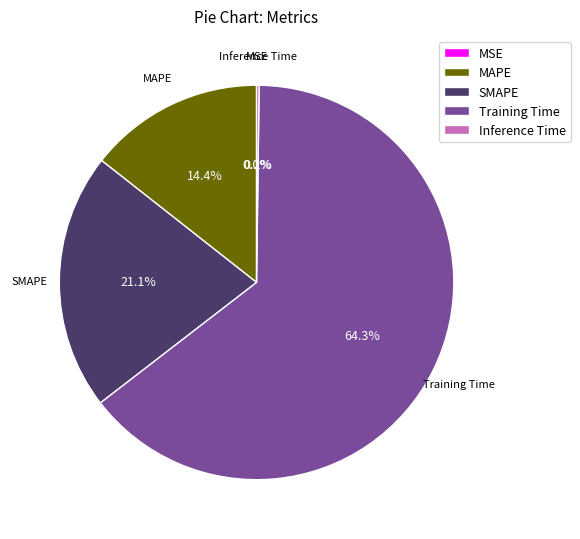

Is there any slice that represents more than half of the pie?

Yes